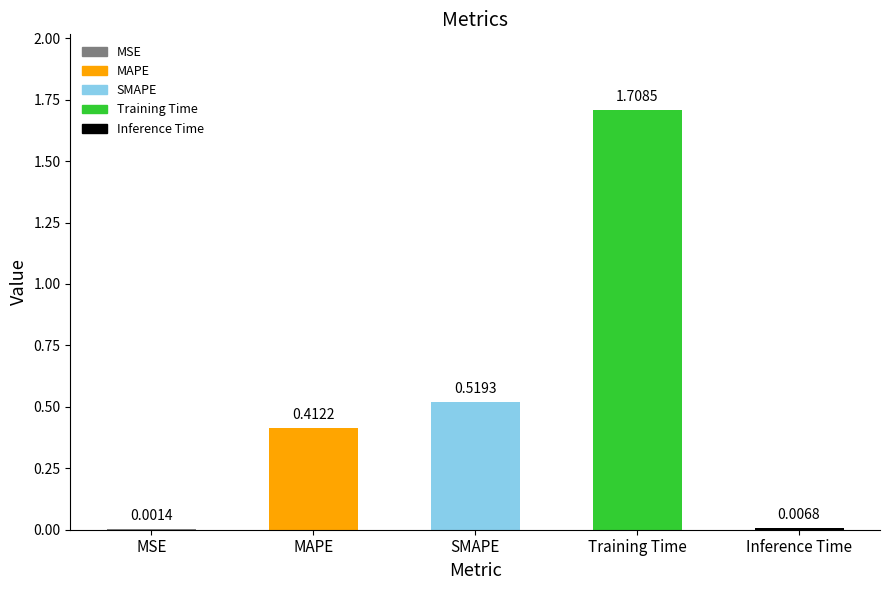

What is the maximum value shown in the chart?

1.7